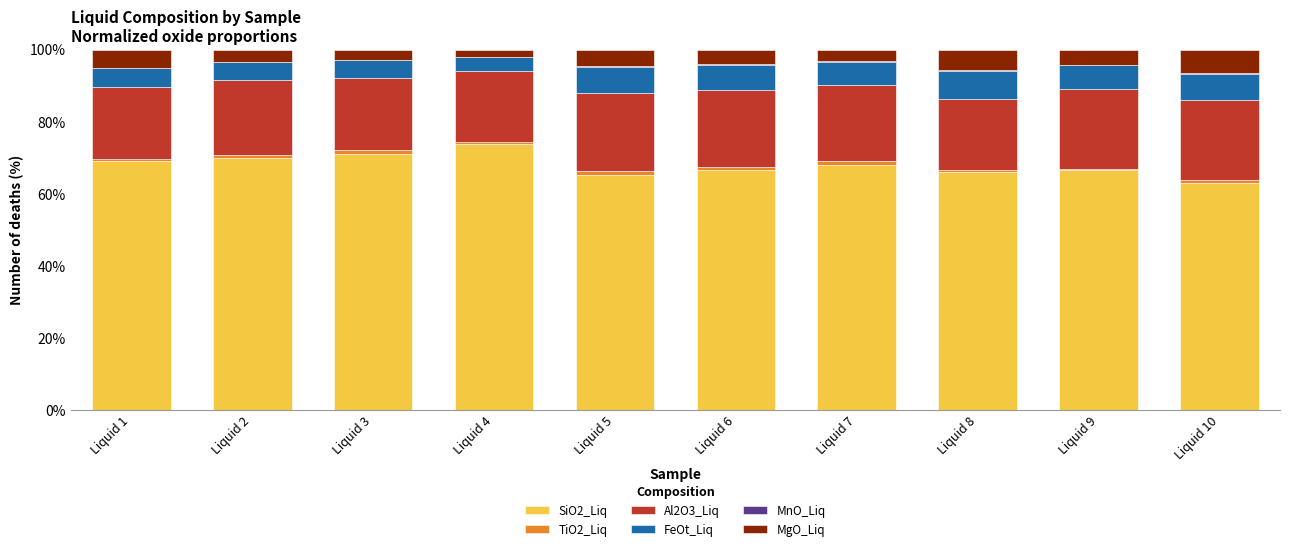

Is it true that SiO2_Liq equals 102.6 at Liquid 6?

False